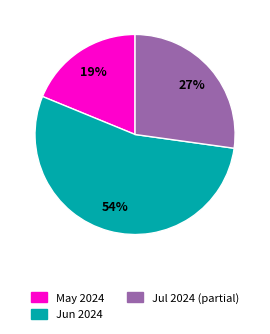

How many slices are in this pie chart?

3